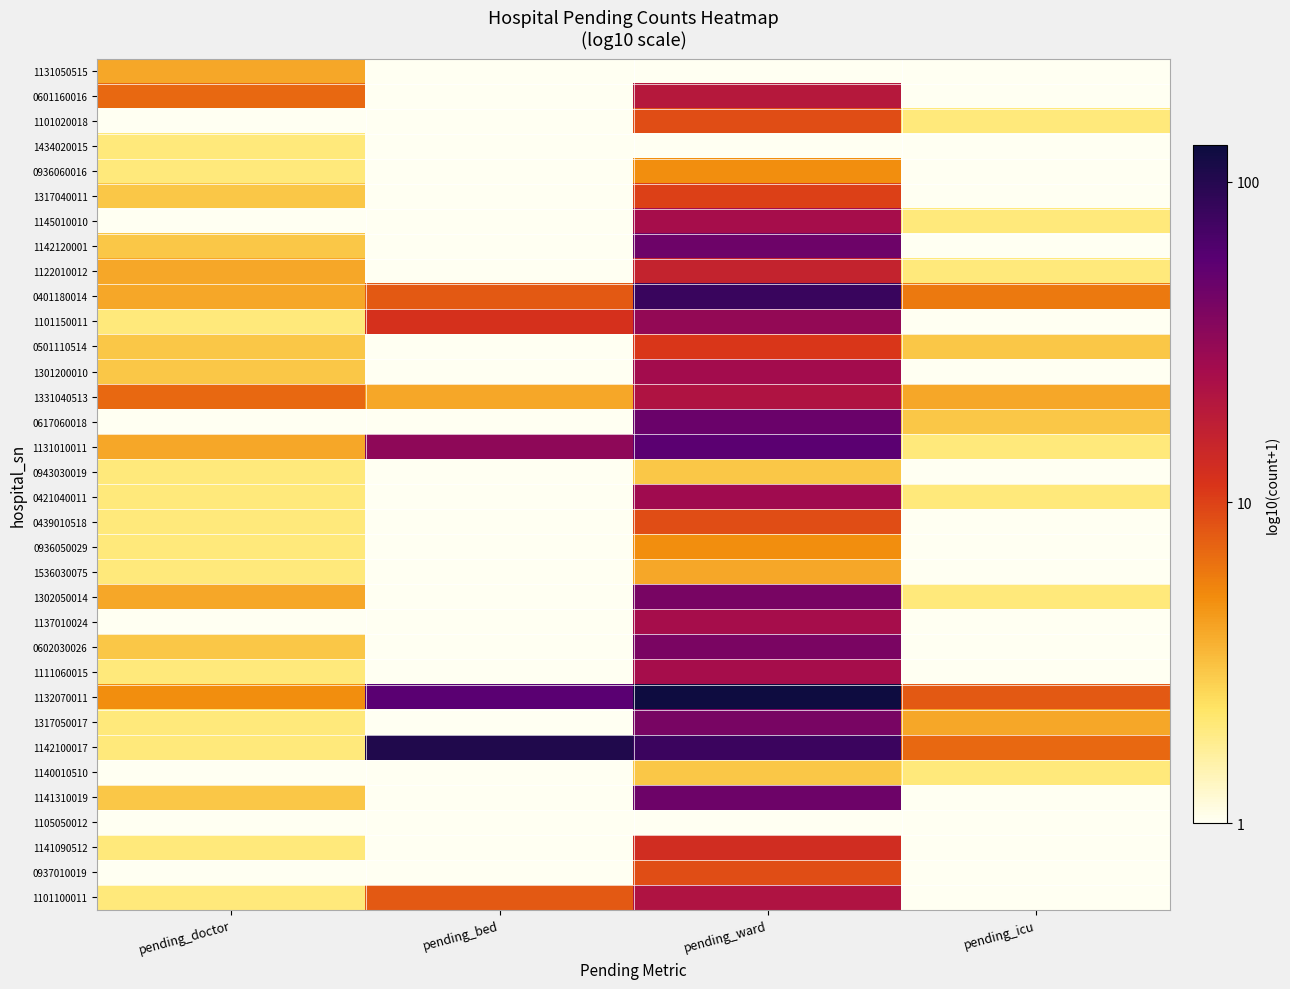

Reading left to right, what are all the values shown in this chart?

1131050515: pending_doctor=0.6	pending_bed=0.0	pending_ward=0.0	pending_icu=0.0
0601160016: pending_doctor=0.8	pending_bed=0.0	pending_ward=1.3	pending_icu=0.0
1101020018: pending_doctor=0.0	pending_bed=0.0	pending_ward=1.0	pending_icu=0.3
1434020015: pending_doctor=0.3	pending_bed=0.0	pending_ward=0.0	pending_icu=0.0
0936060016: pending_doctor=0.3	pending_bed=0.0	pending_ward=0.7	pending_icu=0.0
1317040011: pending_doctor=0.5	pending_bed=0.0	pending_ward=1.0	pending_icu=0.0
1145010010: pending_doctor=0.0	pending_bed=0.0	pending_ward=1.4	pending_icu=0.3
1142120001: pending_doctor=0.5	pending_bed=0.0	pending_ward=1.7	pending_icu=0.0
1122010012: pending_doctor=0.6	pending_bed=0.0	pending_ward=1.2	pending_icu=0.3
0401180014: pending_doctor=0.6	pending_bed=0.9	pending_ward=1.9	pending_icu=0.8
1101150011: pending_doctor=0.3	pending_bed=1.1	pending_ward=1.5	pending_icu=0.0
0501110514: pending_doctor=0.5	pending_bed=0.0	pending_ward=1.0	pending_icu=0.5
1301200010: pending_doctor=0.5	pending_bed=0.0	pending_ward=1.4	pending_icu=0.0
1331040513: pending_doctor=0.8	pending_bed=0.6	pending_ward=1.3	pending_icu=0.6
0617060018: pending_doctor=0.0	pending_bed=0.0	pending_ward=1.7	pending_icu=0.5
1131010011: pending_doctor=0.6	pending_bed=1.5	pending_ward=1.7	pending_icu=0.3
0943030019: pending_doctor=0.3	pending_bed=0.0	pending_ward=0.5	pending_icu=0.0
0421040011: pending_doctor=0.3	pending_bed=0.0	pending_ward=1.4	pending_icu=0.3
0439010518: pending_doctor=0.3	pending_bed=0.0	pending_ward=1.0	pending_icu=0.0
0936050029: pending_doctor=0.3	pending_bed=0.0	pending_ward=0.7	pending_icu=0.0
1536030075: pending_doctor=0.3	pending_bed=0.0	pending_ward=0.6	pending_icu=0.0
1302050014: pending_doctor=0.6	pending_bed=0.0	pending_ward=1.6	pending_icu=0.3
1137010024: pending_doctor=0.0	pending_bed=0.0	pending_ward=1.4	pending_icu=0.0
0602030026: pending_doctor=0.5	pending_bed=0.0	pending_ward=1.6	pending_icu=0.0
1111060015: pending_doctor=0.3	pending_bed=0.0	pending_ward=1.4	pending_icu=0.0
1132070011: pending_doctor=0.7	pending_bed=1.8	pending_ward=2.1	pending_icu=0.9
1317050017: pending_doctor=0.3	pending_bed=0.0	pending_ward=1.6	pending_icu=0.6
1142100017: pending_doctor=0.3	pending_bed=2.0	pending_ward=1.9	pending_icu=0.8
1140010510: pending_doctor=0.0	pending_bed=0.0	pending_ward=0.5	pending_icu=0.3
1141310019: pending_doctor=0.5	pending_bed=0.0	pending_ward=1.7	pending_icu=0.0
1105050012: pending_doctor=0.0	pending_bed=0.0	pending_ward=0.0	pending_icu=0.0
1141090512: pending_doctor=0.3	pending_bed=0.0	pending_ward=1.1	pending_icu=0.0
0937010019: pending_doctor=0.0	pending_bed=0.0	pending_ward=1.0	pending_icu=0.0
1101100011: pending_doctor=0.3	pending_bed=0.9	pending_ward=1.3	pending_icu=0.0